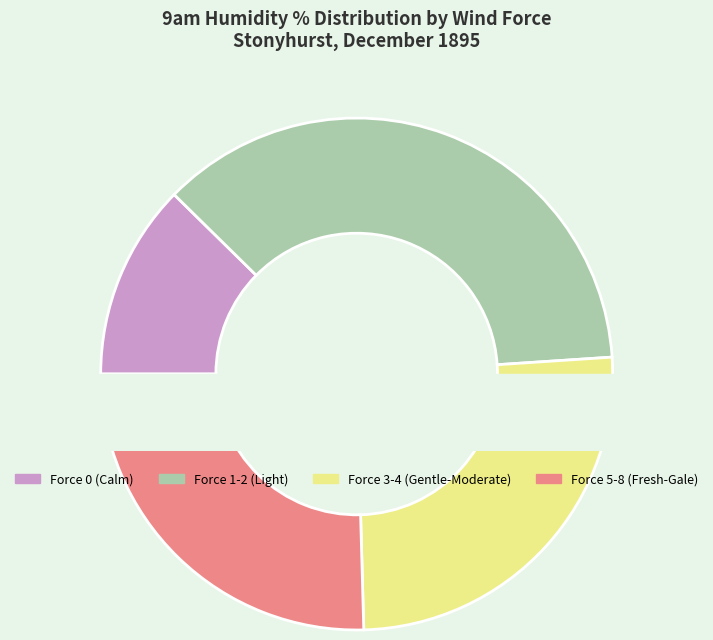

To the nearest percent, what portion does 19 represent?

3%